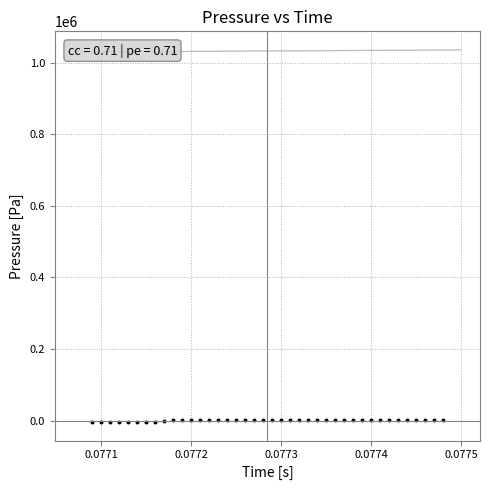

What is the range of Y values (max minus min)?

5214.6